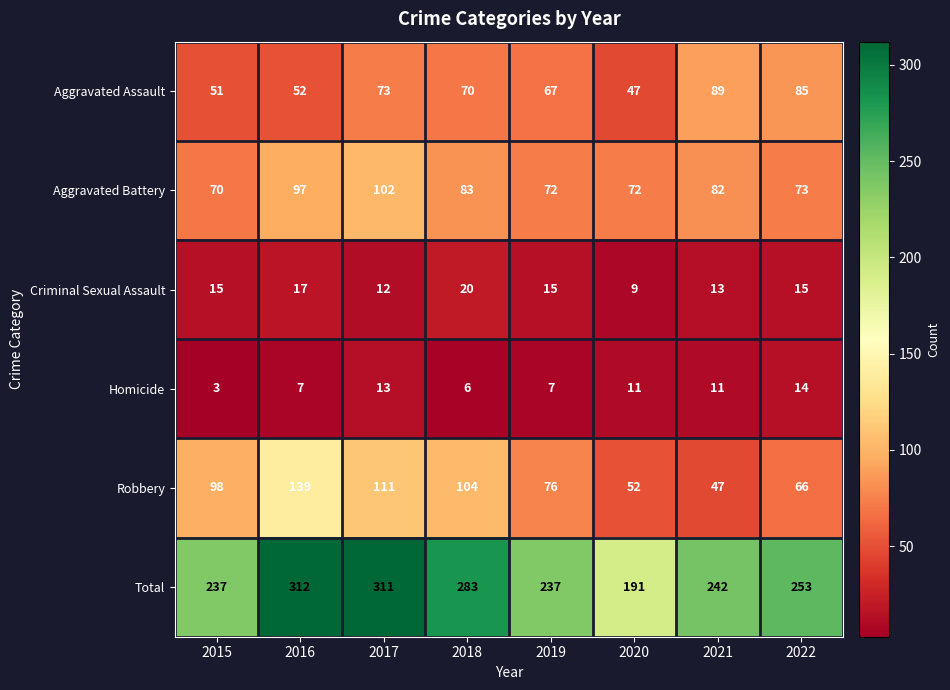

Between 2017 and 2022, which series saw the biggest shift?

Total